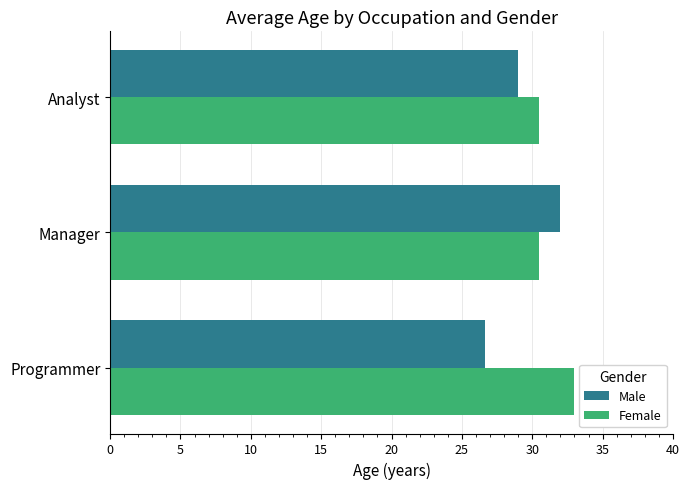

How many Male values are between 26 and 32?

3